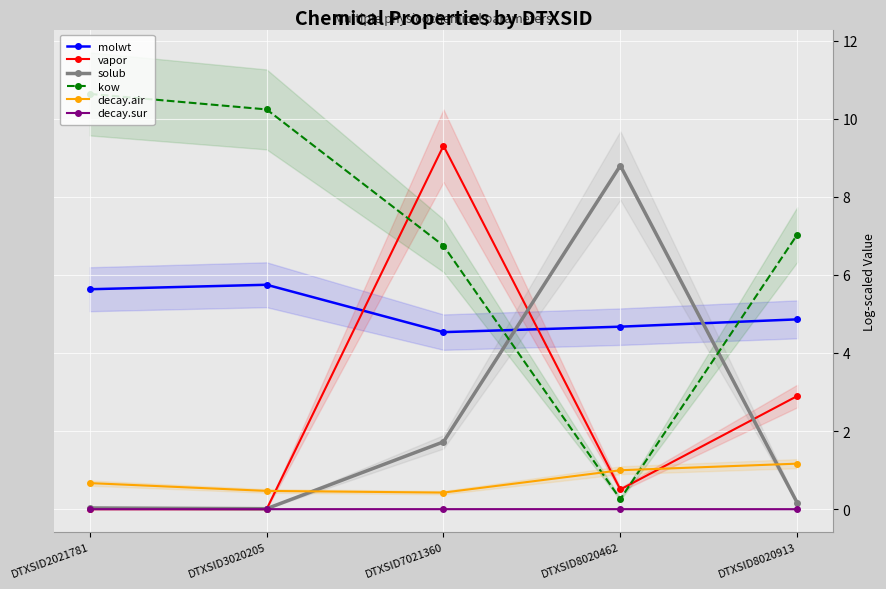

What are all the series names shown in the legend?

molwt, vapor, solub, kow, decay.air, decay.sur